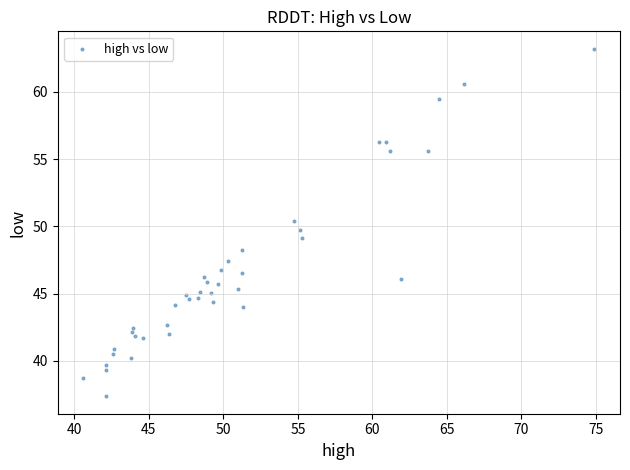

What is the range of X values (max minus min)?

34.3